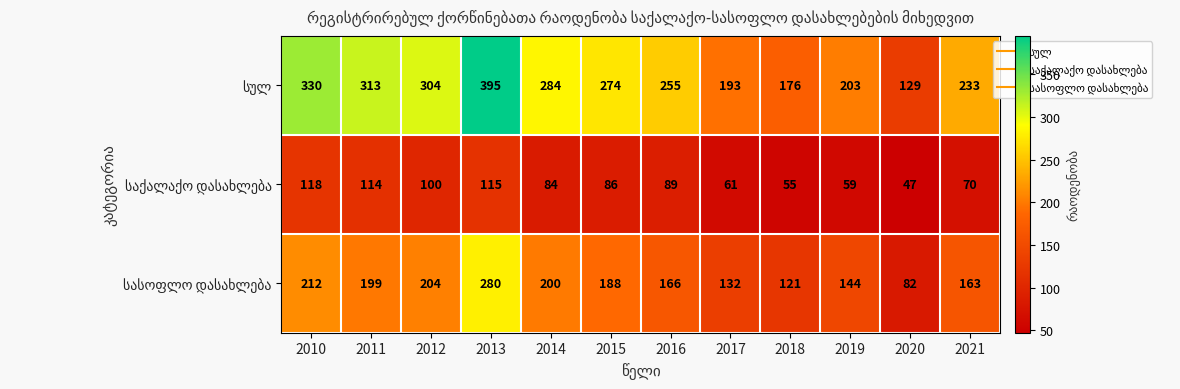

At how many categories does at least one series exceed 198?

9